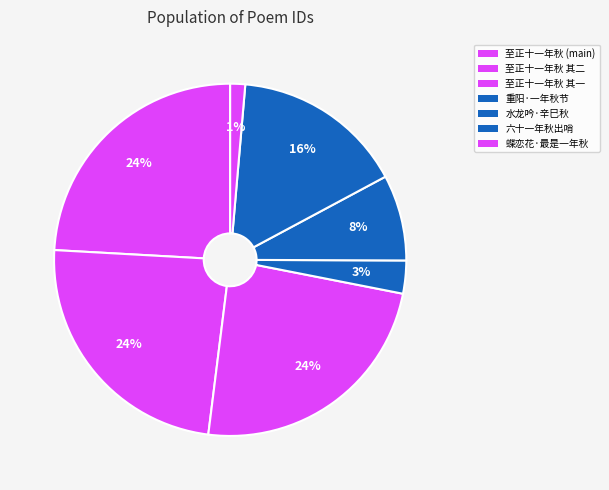

Is it true that 六十一年秋出哨 is 16% of the pie?

True